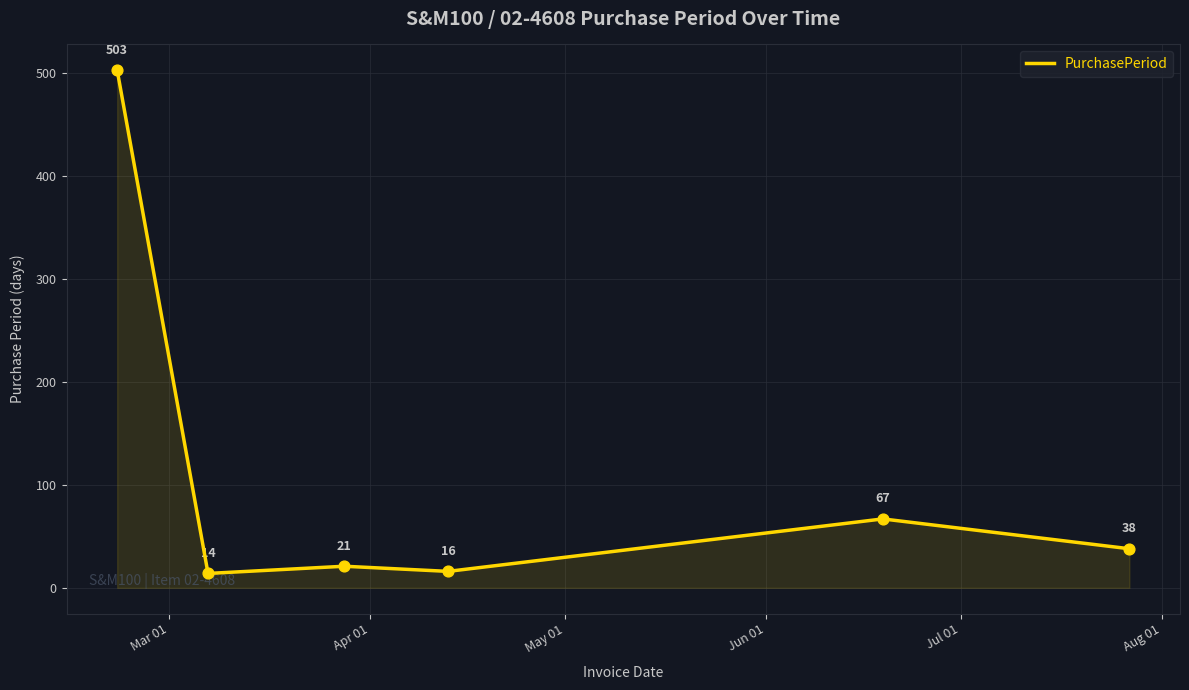

How many interior local valleys (lower than both neighbors) does the data have?

2